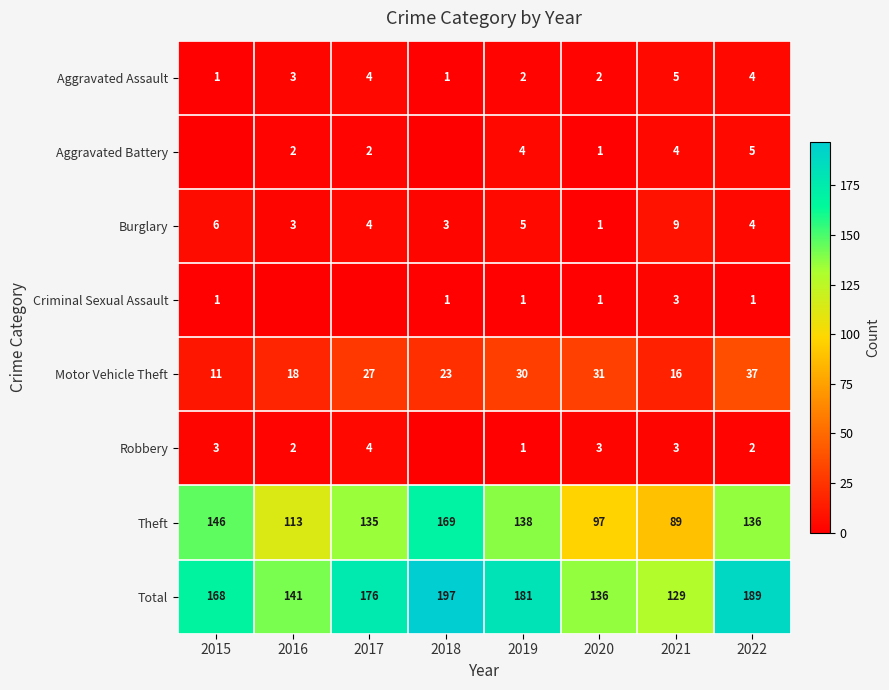

What is the difference between the second highest and second lowest values in the Total series?

53